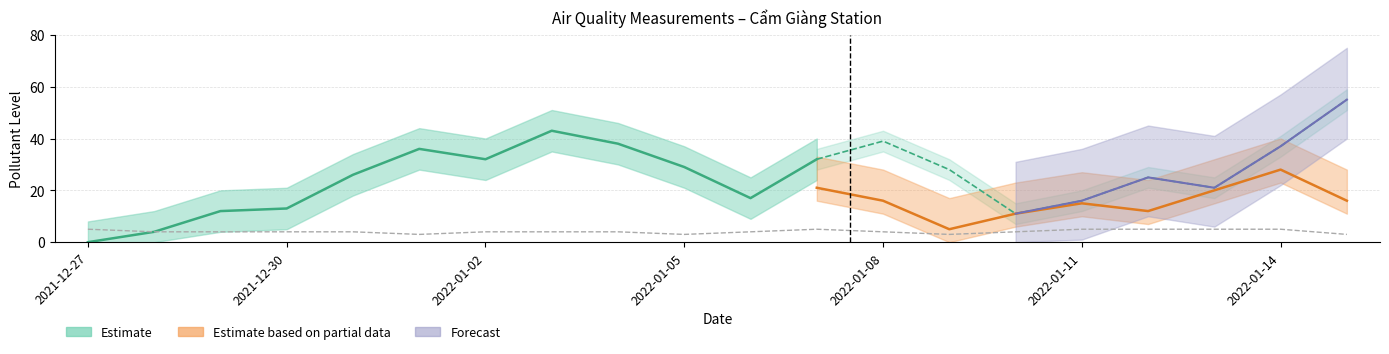

In aqi, how many points are higher than both neighbors (excluding endpoints)?

4